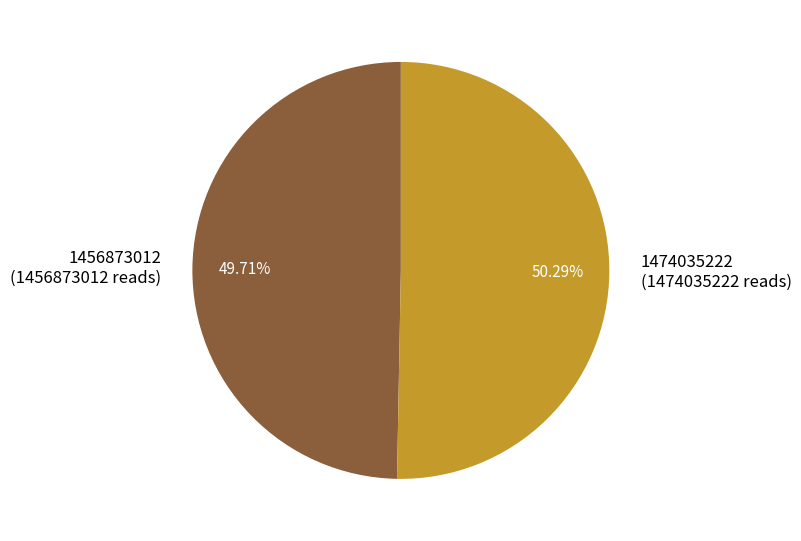

To the nearest percent, what is the combined percentage of 1474035222 and 1456873012?

100%